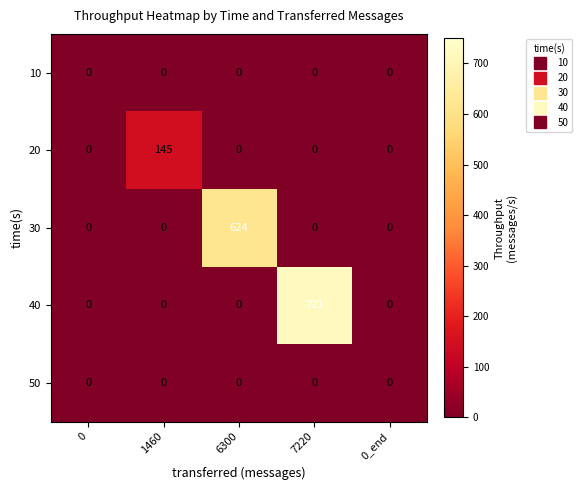

The value of 20 at 6300 is 0. True or false?

True